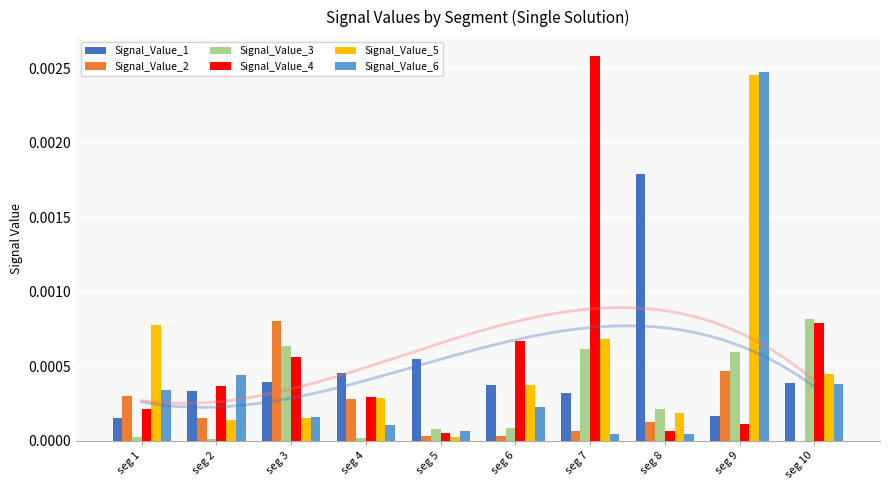

At which label does Signal_Value_5 reach its minimum?

seg 5